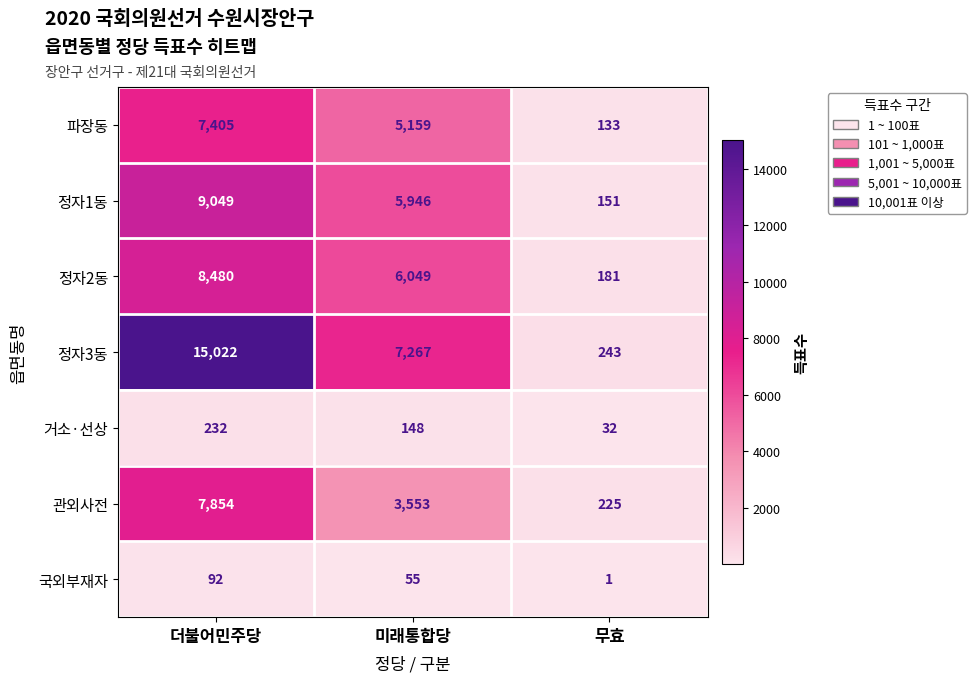

Rank the series by their maximum value, from highest to lowest.

정자3동, 정자1동, 정자2동, 관외사전, 파장동, 거소·선상, 국외부재자